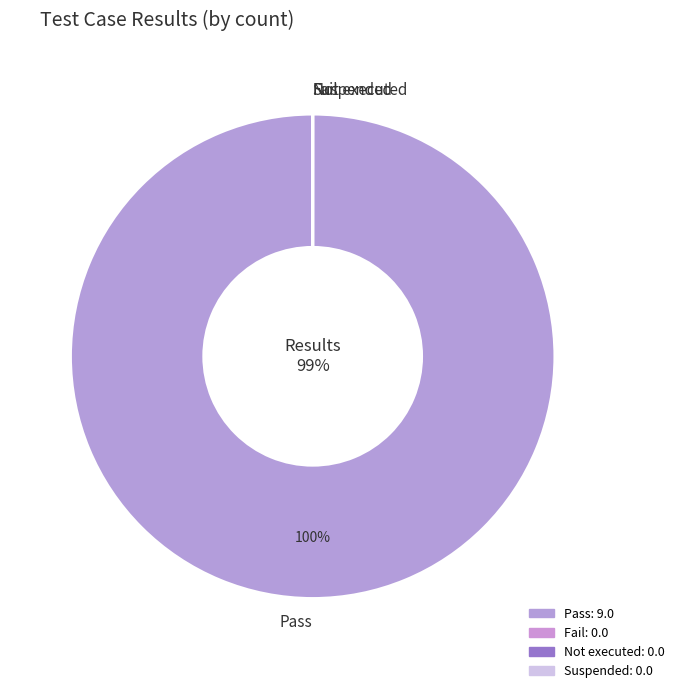

To the nearest percent, what is the difference between the largest and smallest slice percentages?

100%